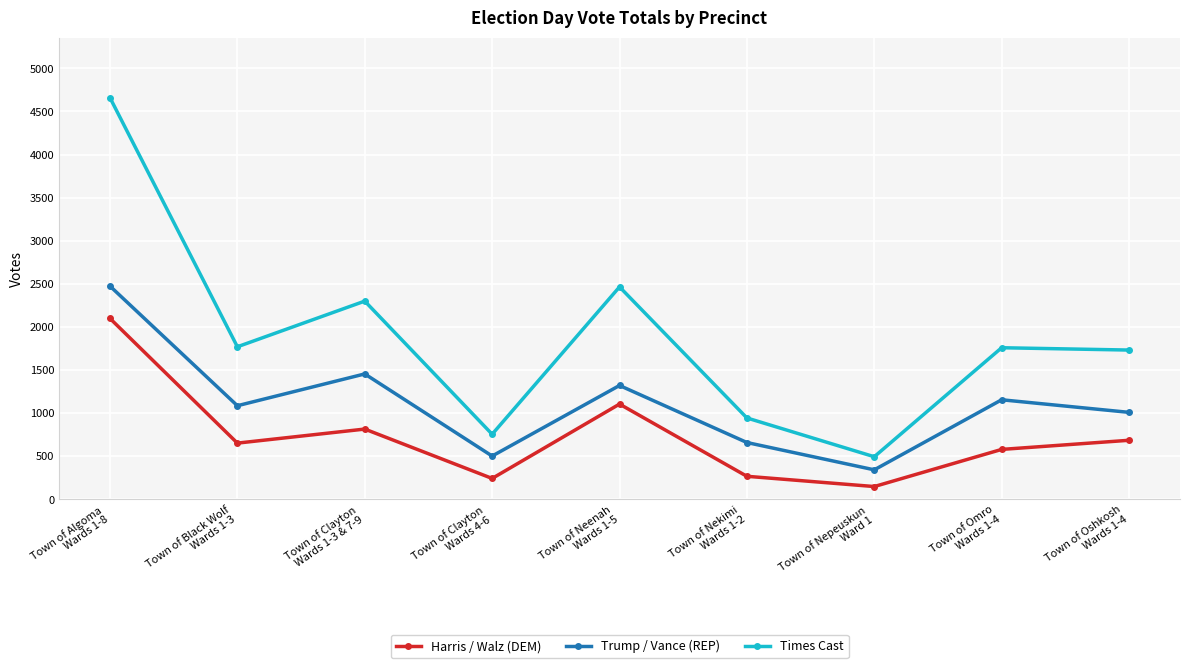

Which series has the largest total across all categories?

Times Cast